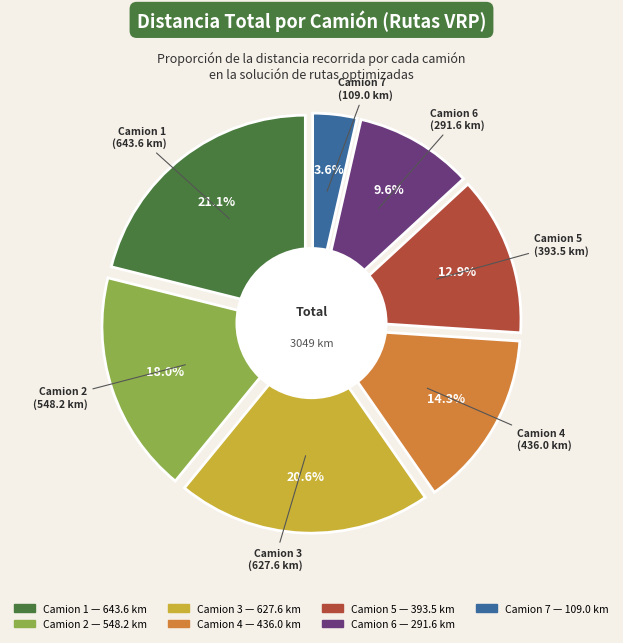

What percentage do Camion 3 and Camion 7 together represent?

24.2%